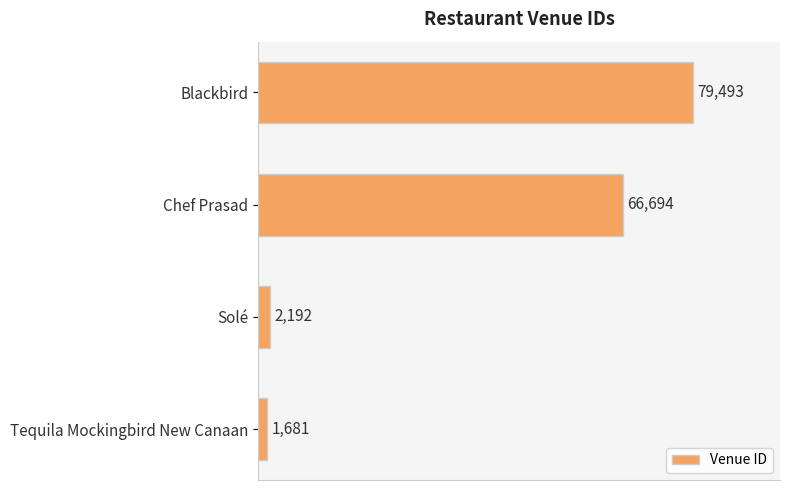

Where is the data nearest to the value 40587?

Chef Prasad